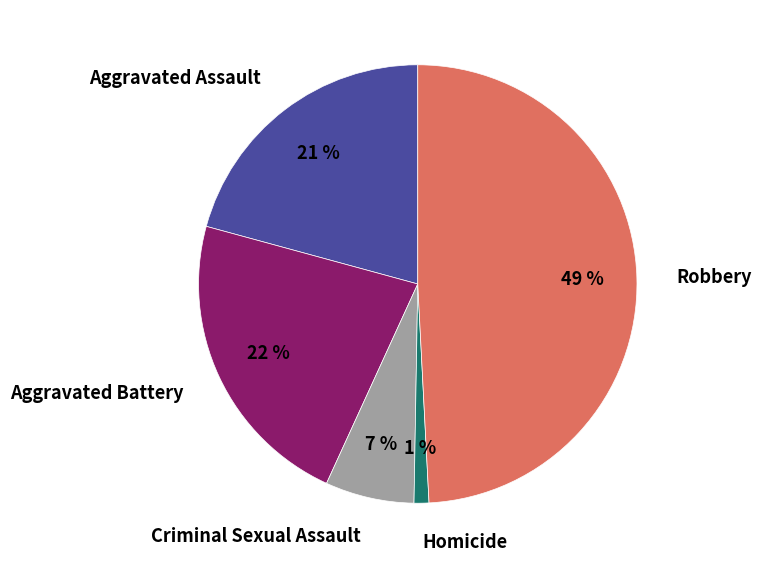

Is the sum of Aggravated Assault and Criminal Sexual Assault greater than half?

No